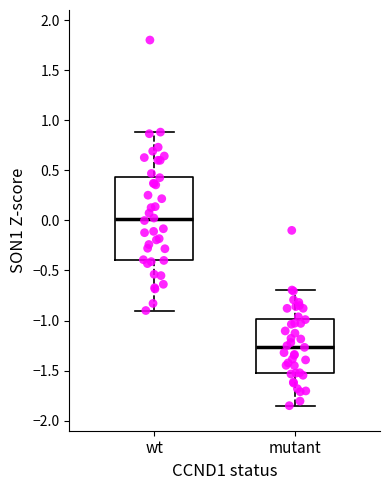

Comparing the boxes themselves (not the whiskers), which one is the tallest?

wt